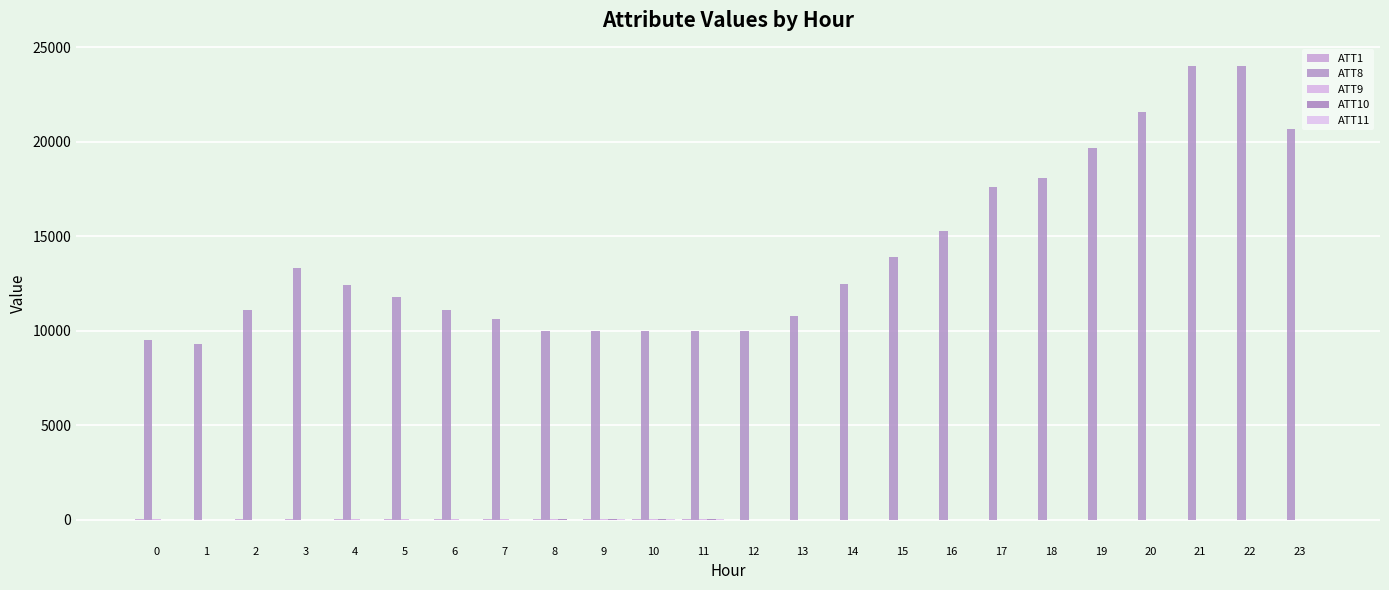

What is the value of the ATT1 bar at the 10th from the left?

36.2